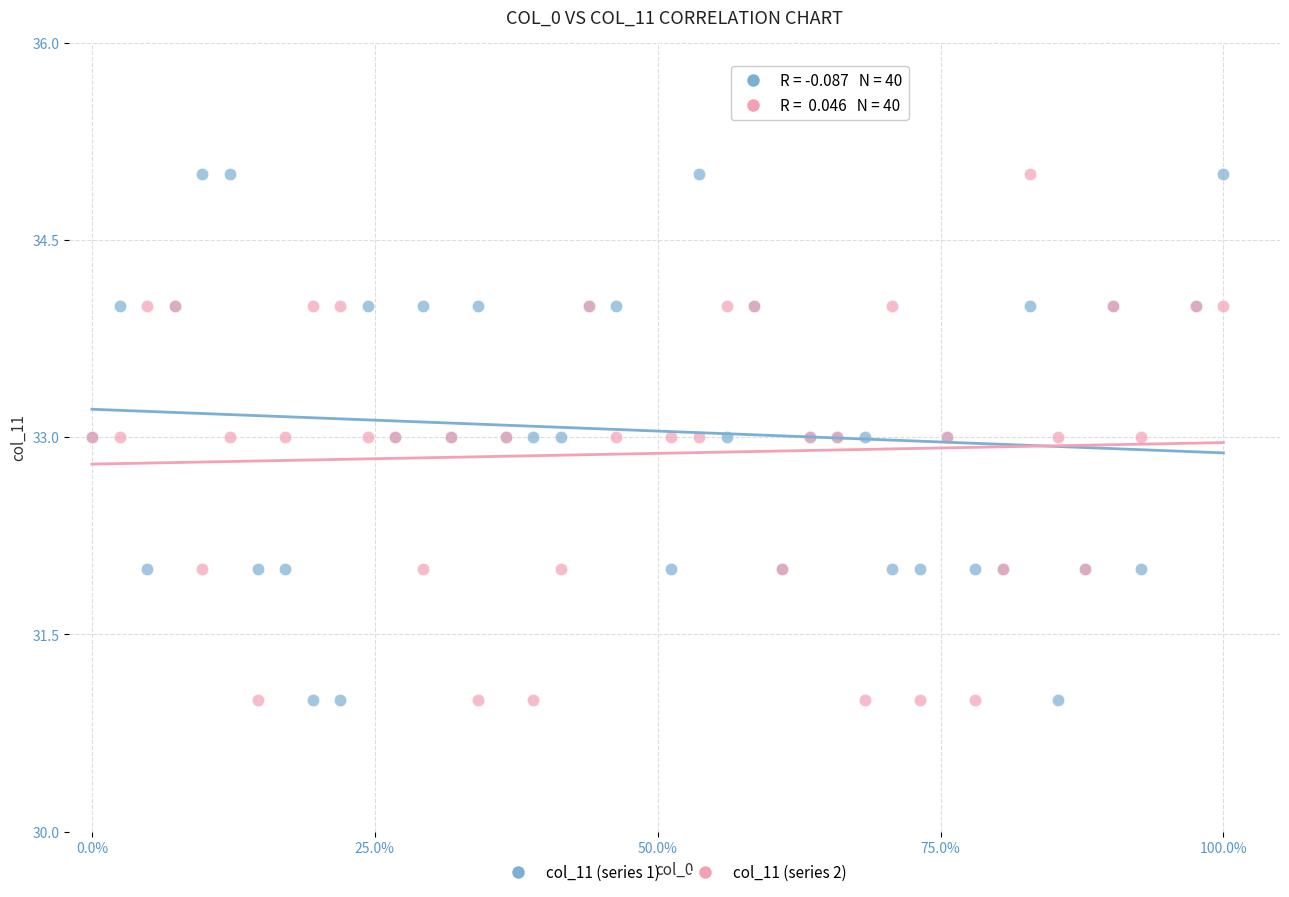

What are all the series names shown in the legend?

col_11 (series 1), col_11 (series 2)